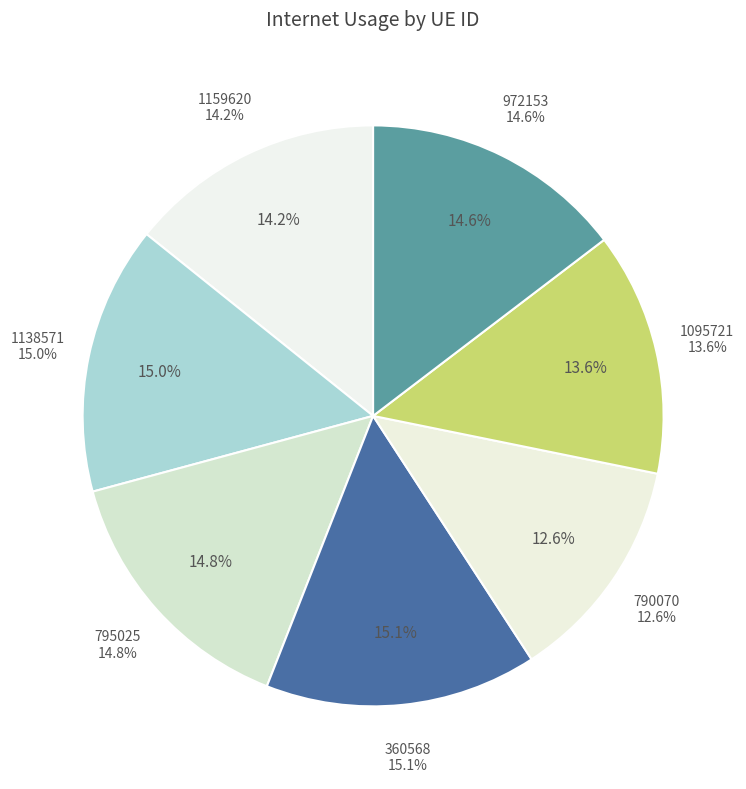

Is it true that 972153 is 25% of the pie?

False